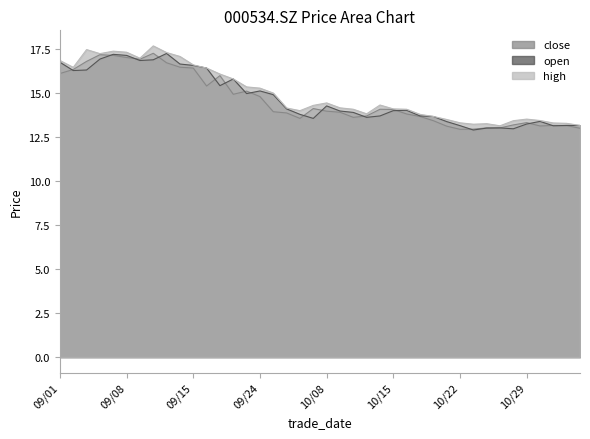

What is the lowest value of the open series?

12.9